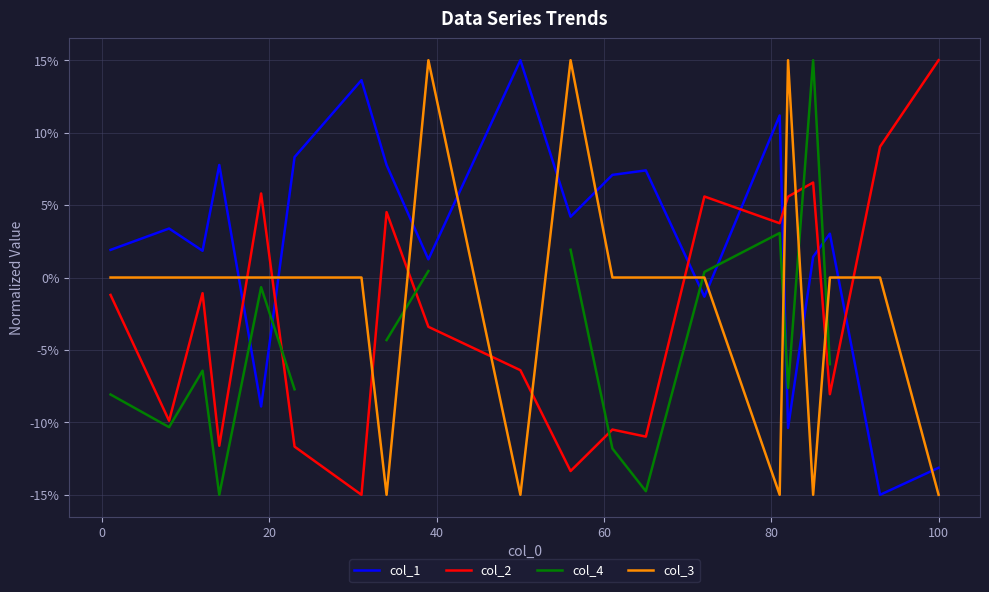

Does the chart have visible grid lines?

Yes